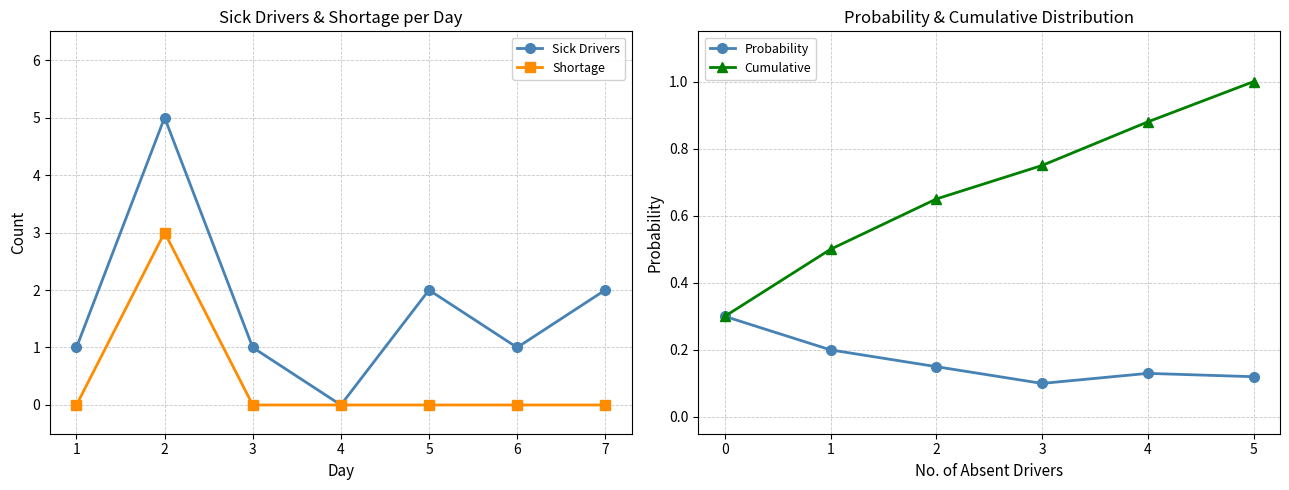

At 4, list the series in order from largest to smallest.

Sick Drivers, Shortage